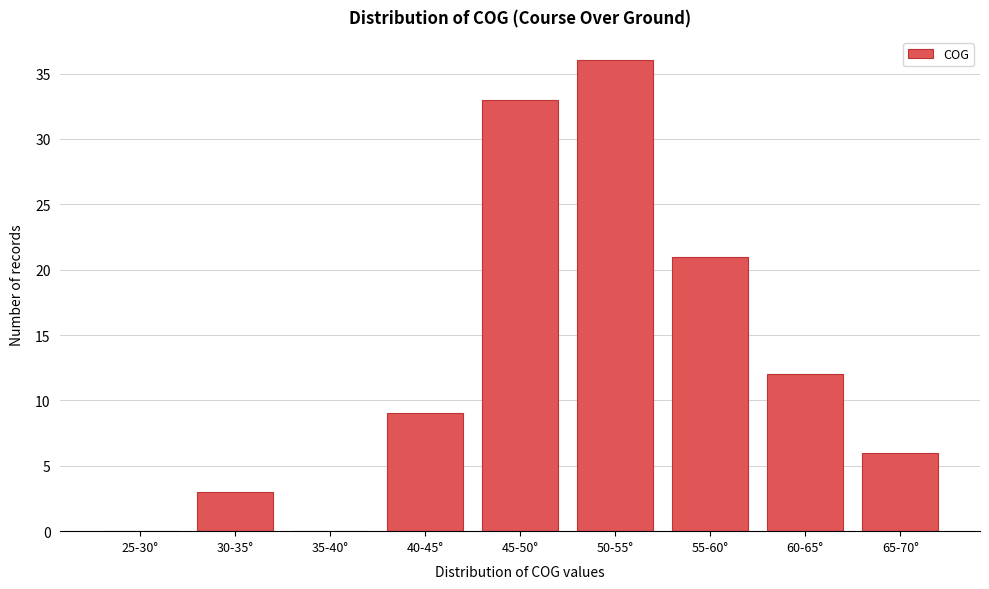

Reading left to right, what are all the values shown in this chart?

25-30°=0	30-35°=3	35-40°=0	40-45°=9	45-50°=33	50-55°=36	55-60°=21	60-65°=12	65-70°=6